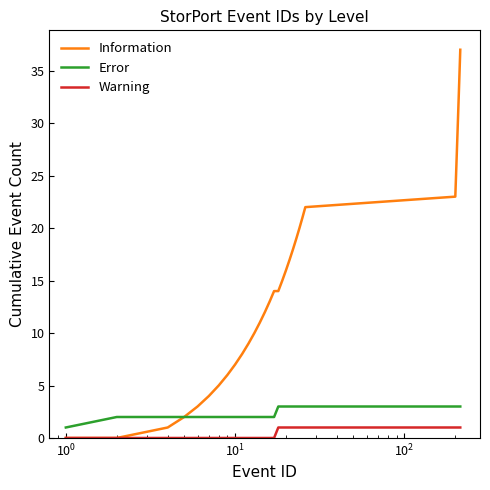

Reading left to right, transcribe all the data shown in this chart.

Information: 0	0	1	2	3	4	5	6	7	8	9	10	11	12	13	14	14	15	16	17	18	19	20	21	22	23	24	25	26	27	28	29	30	31	32	33	34	35	36	37
Error: 1	2	2	2	2	2	2	2	2	2	2	2	2	2	2	2	3	3	3	3	3	3	3	3	3	3	3	3	3	3	3	3	3	3	3	3	3	3	3	3
Warning: 0	0	0	0	0	0	0	0	0	0	0	0	0	0	0	0	1	1	1	1	1	1	1	1	1	1	1	1	1	1	1	1	1	1	1	1	1	1	1	1